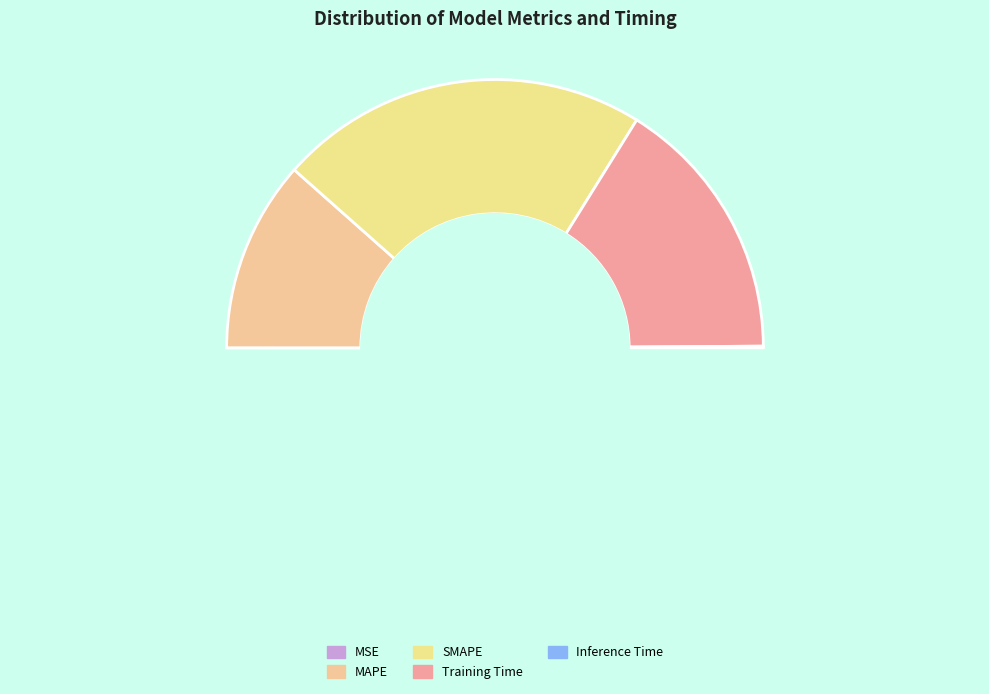

Count the number of slices in the pie.

5